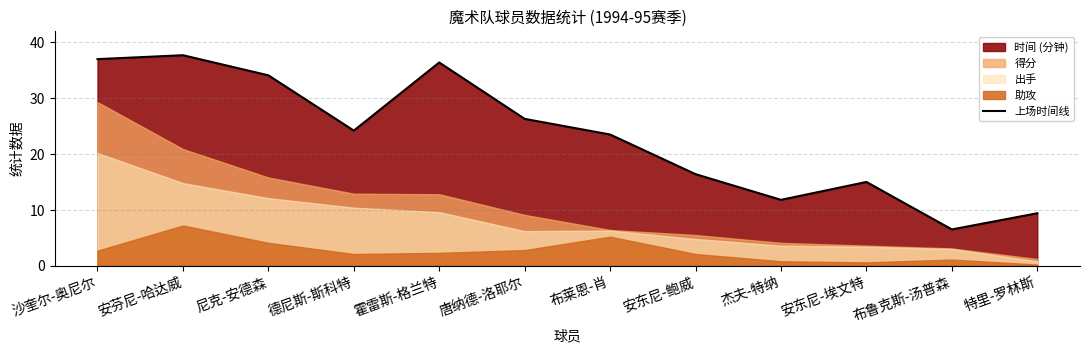

Which has a higher value, 布莱恩-肖 or 杰夫-特纳?

布莱恩-肖